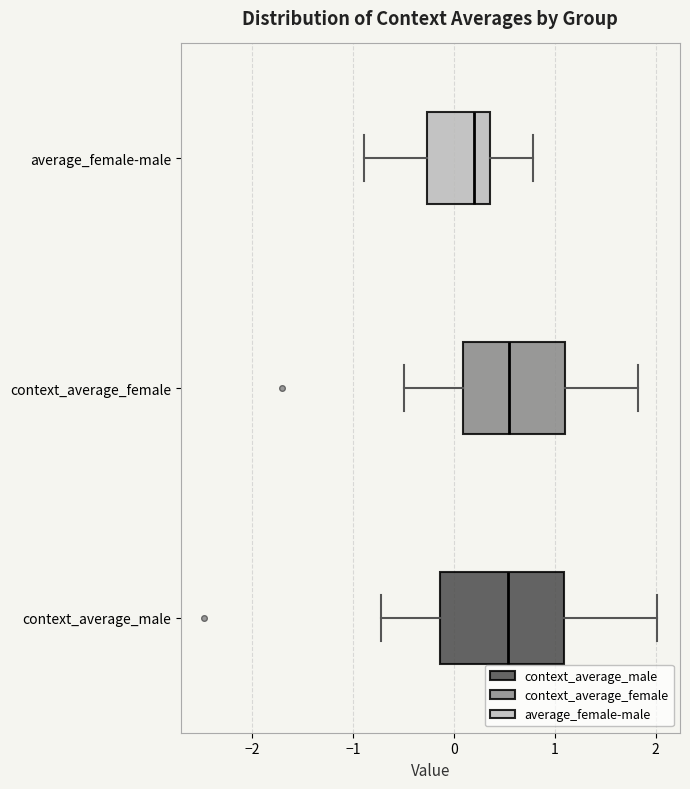

Which box is the widest, from its left edge to its right edge?

context_average_male